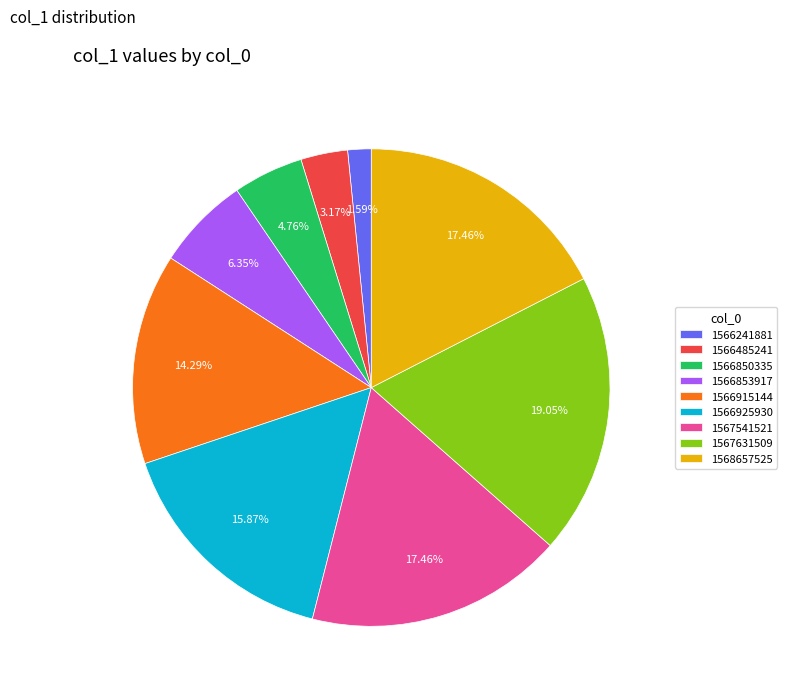

What is the largest slice in the pie chart?

1567631509